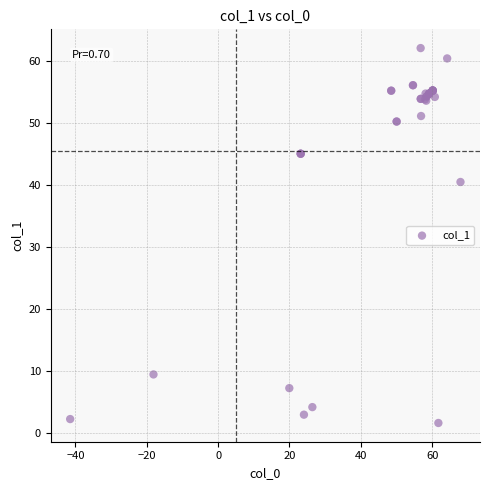

What Y value in the scatter plot is closest to 31?

40.4